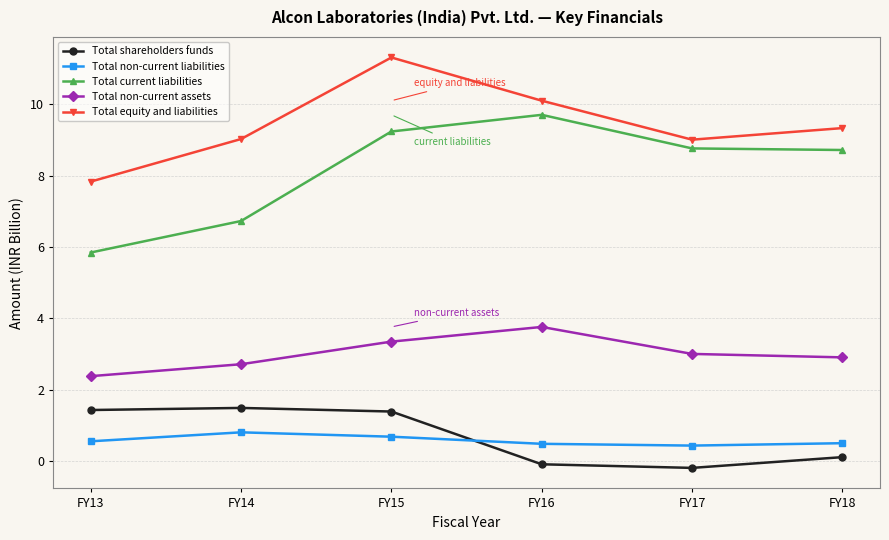

Rank the series at FY13 from lowest to highest value.

Total non-current liabilities, Total shareholders funds, Total non-current assets, Total current liabilities, Total equity and liabilities